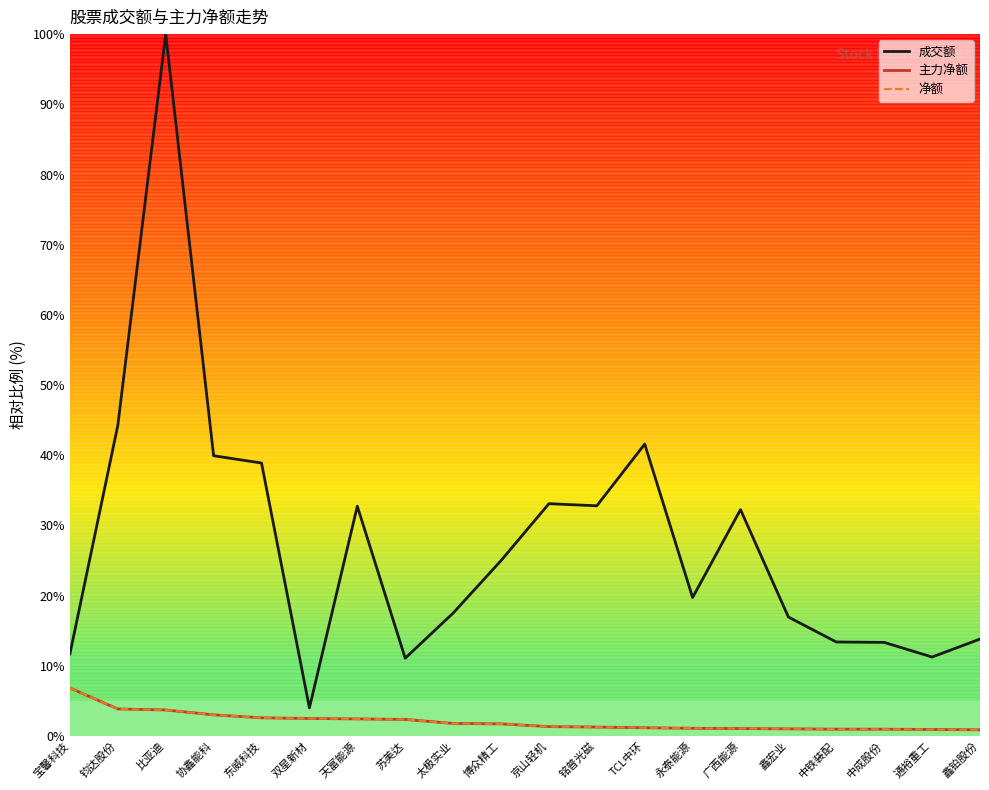

Is this an area chart (filled region under the line)?

No